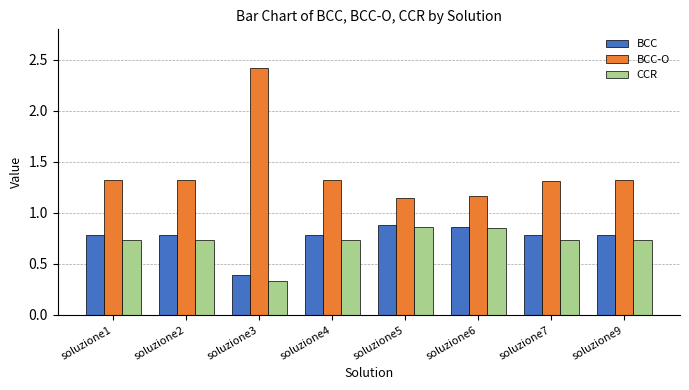

What is the total value across all series at soluzione2?

2.8